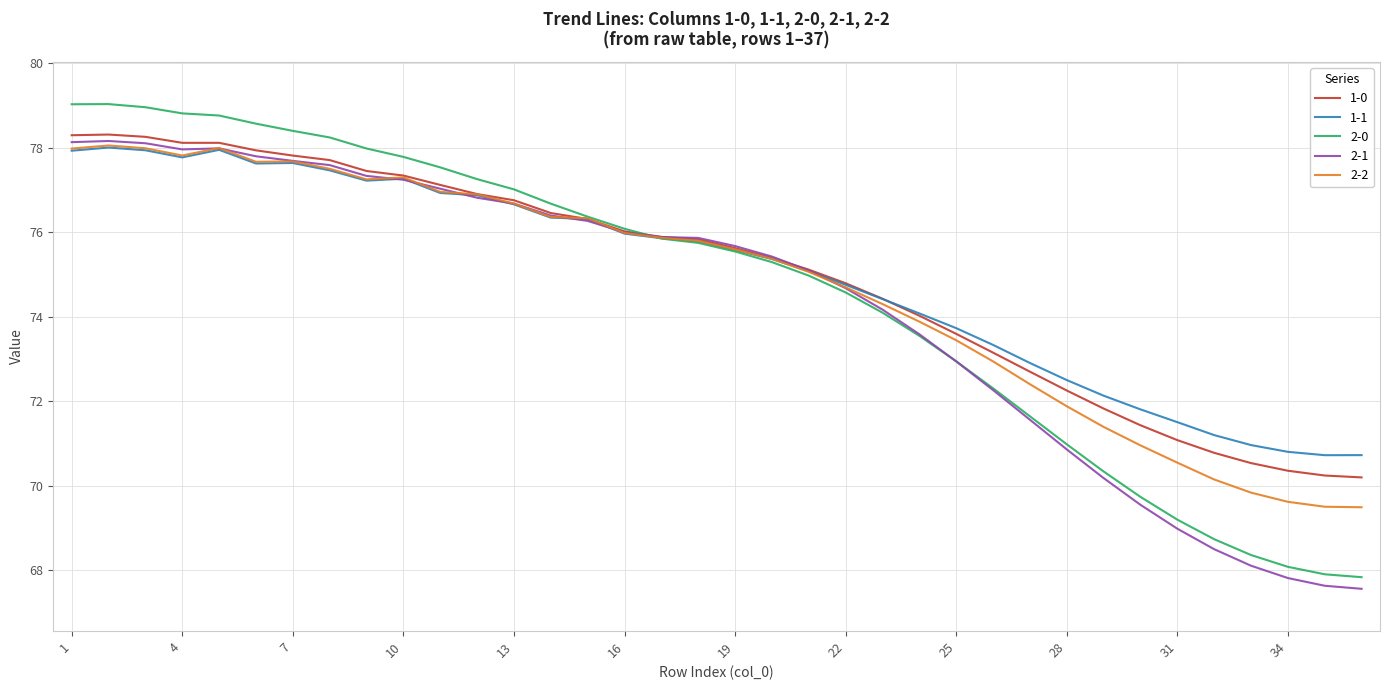

What is the lowest value of the 1-1 series?

70.7